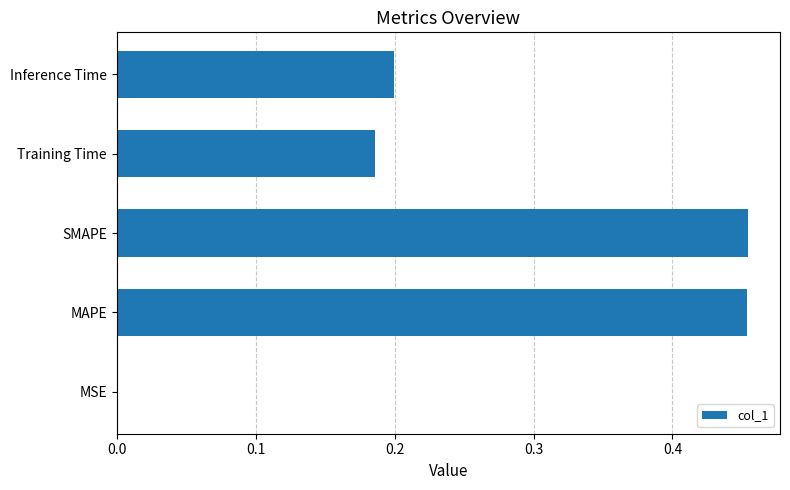

Between MAPE and MSE, which is larger?

MAPE